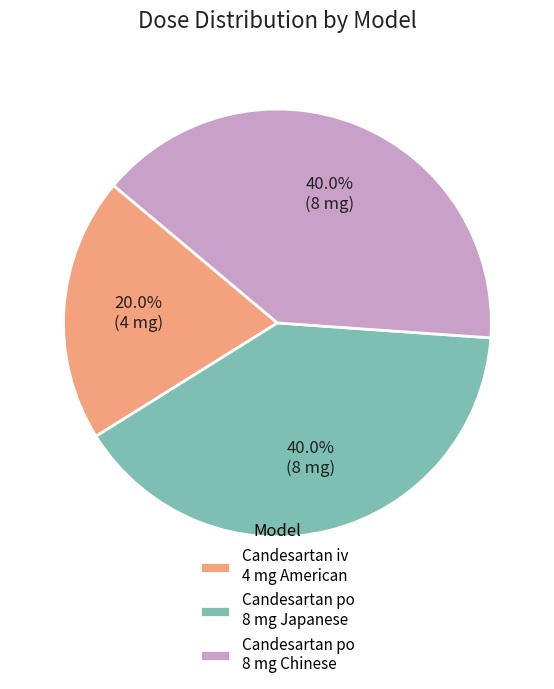

How much of the chart is everything except Candesartan po 8 mg Japanese?

60.0%